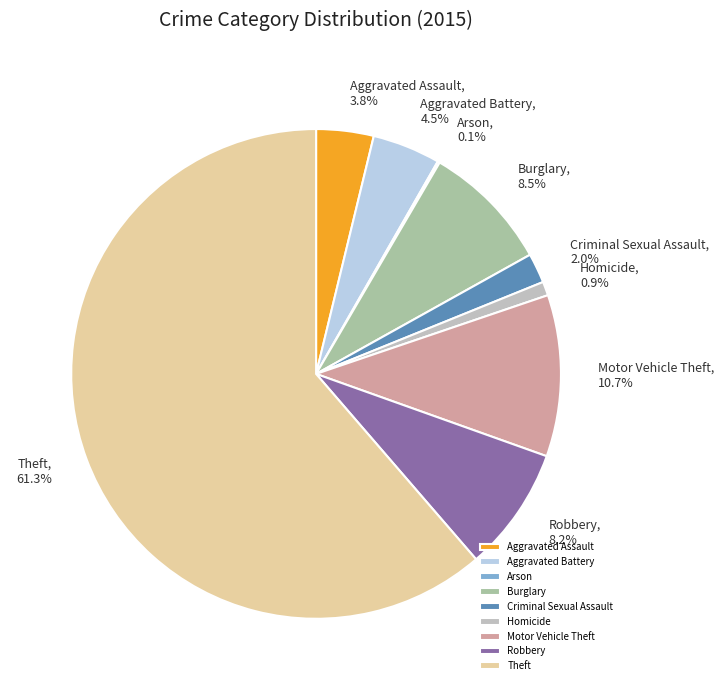

What is the ratio of the value at Burglary to the value at Aggravated Assault?

2.2